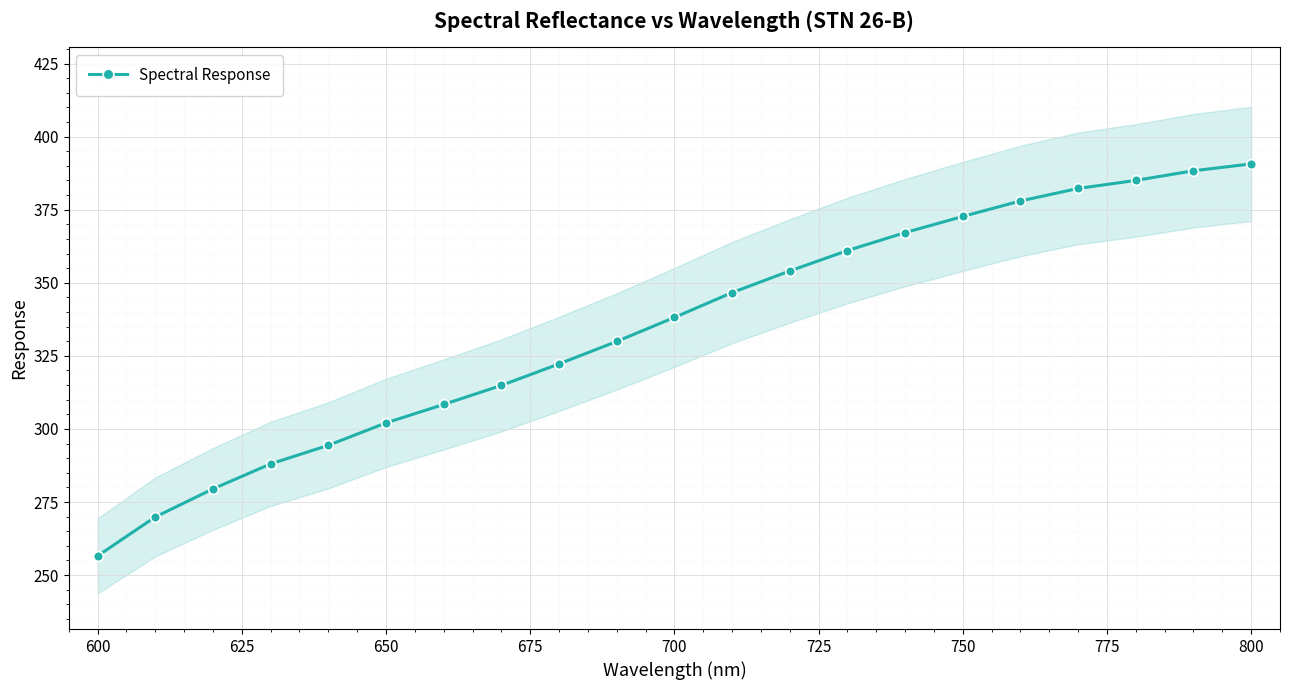

What is the greatest value displayed?

390.6